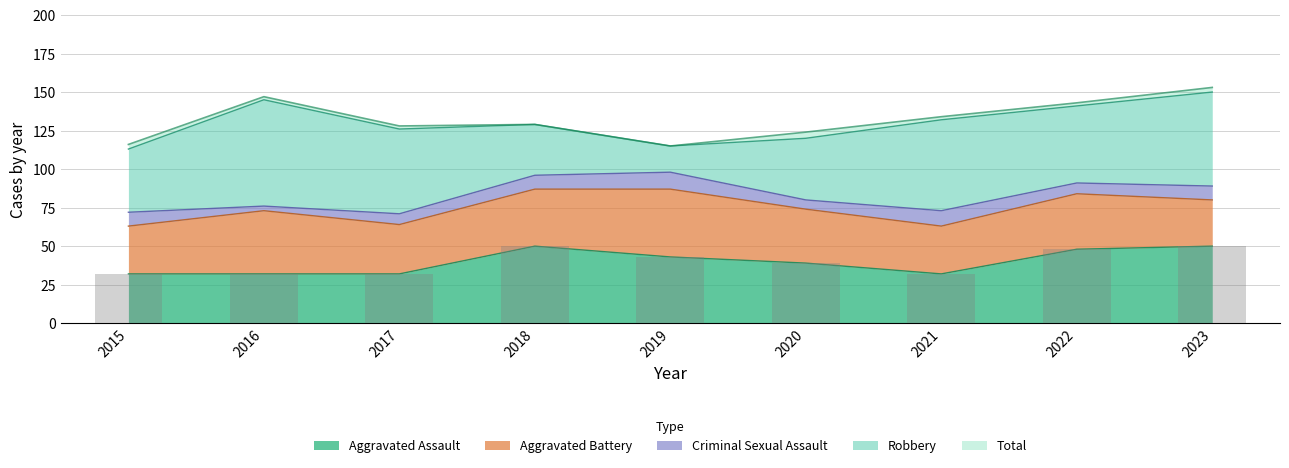

Is the value of Aggravated Assault at 2015 greater than the value of Criminal Sexual Assault at 2015?

Yes